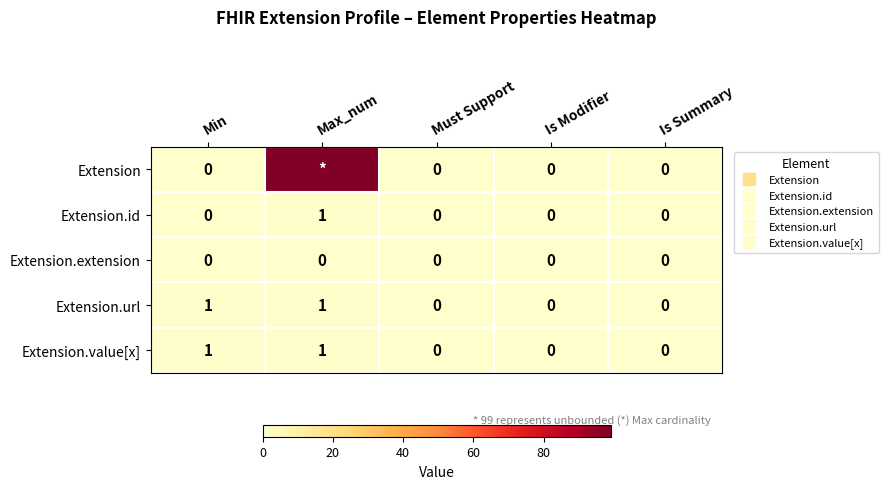

What is the sum of the Extension.value[x] values at Is Summary and Max_num?

1